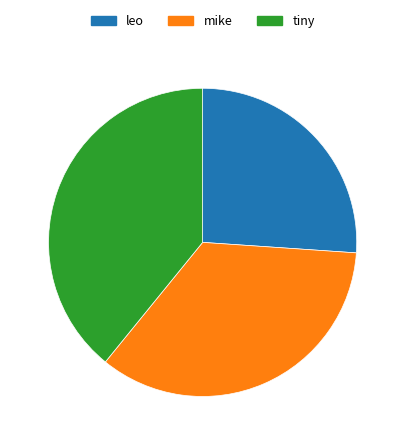

Is the sum of tiny and leo greater than half?

Yes